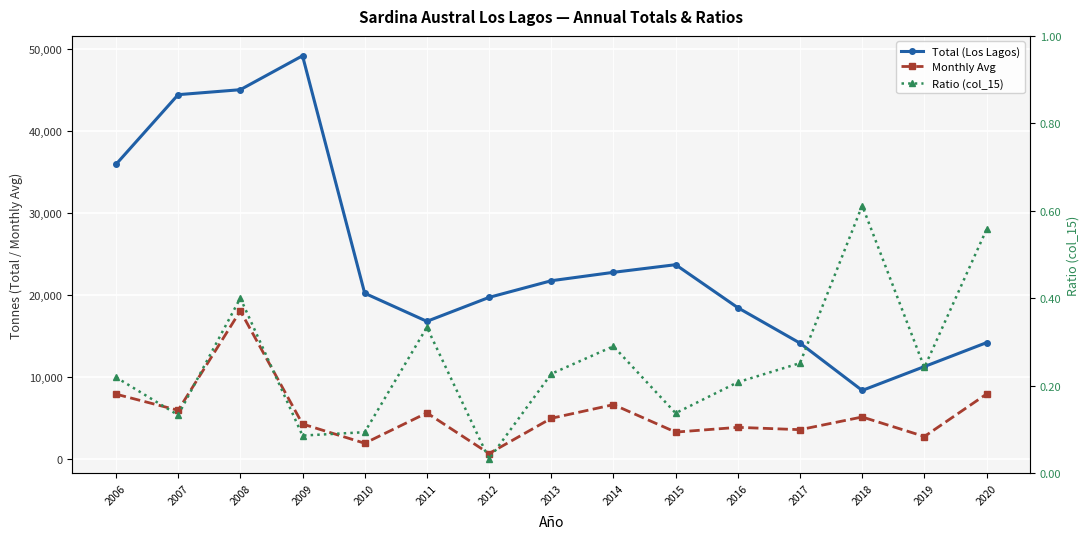

What is the value of the Ratio (col_15) point at the 10th from the left?

0.1